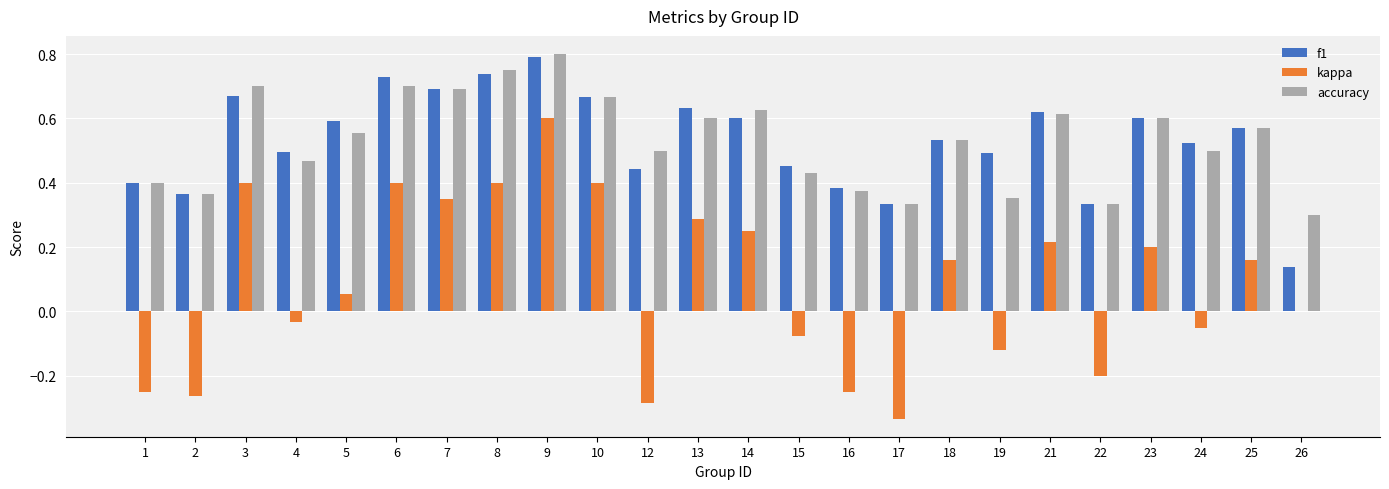

Is it true that f1 equals 1.0 at 21?

False